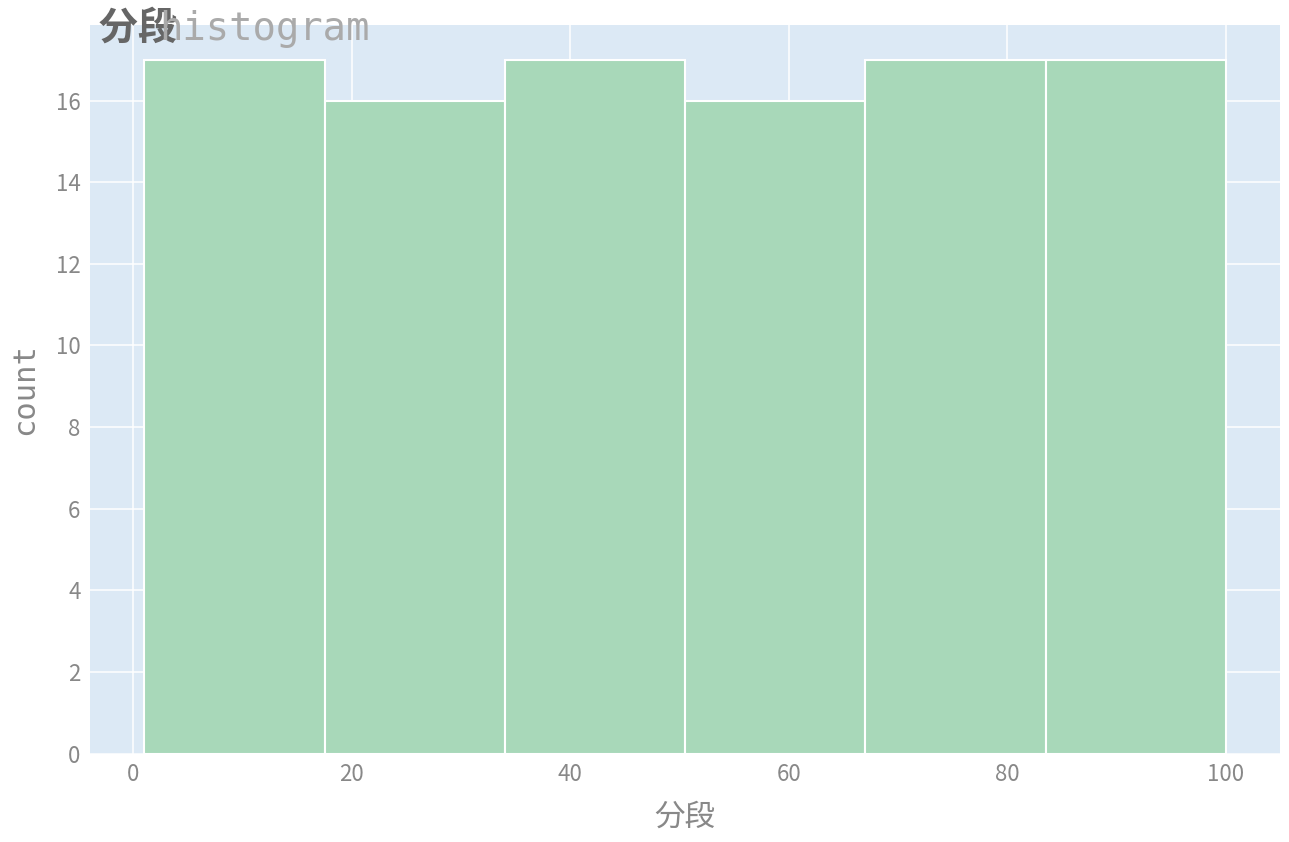

Reading left to right, list every bar in this chart as the range it spans on the x-axis followed by its height. Neither the bar edges nor the heights are printed on the chart, so give them approximately, as read against the axes.

1.0 to 17.5: 17
17.5 to 34.0: 16
34.0 to 50.5: 17
50.5 to 67.0: 16
67.0 to 83.5: 17
83.5 to 100.0: 17